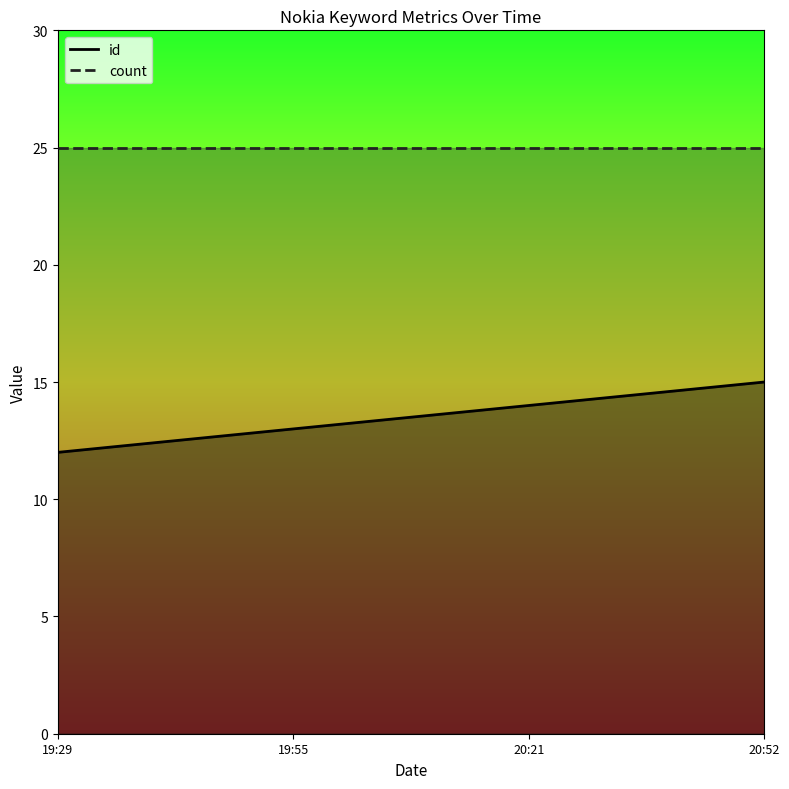

Read the value at 20:52.

15